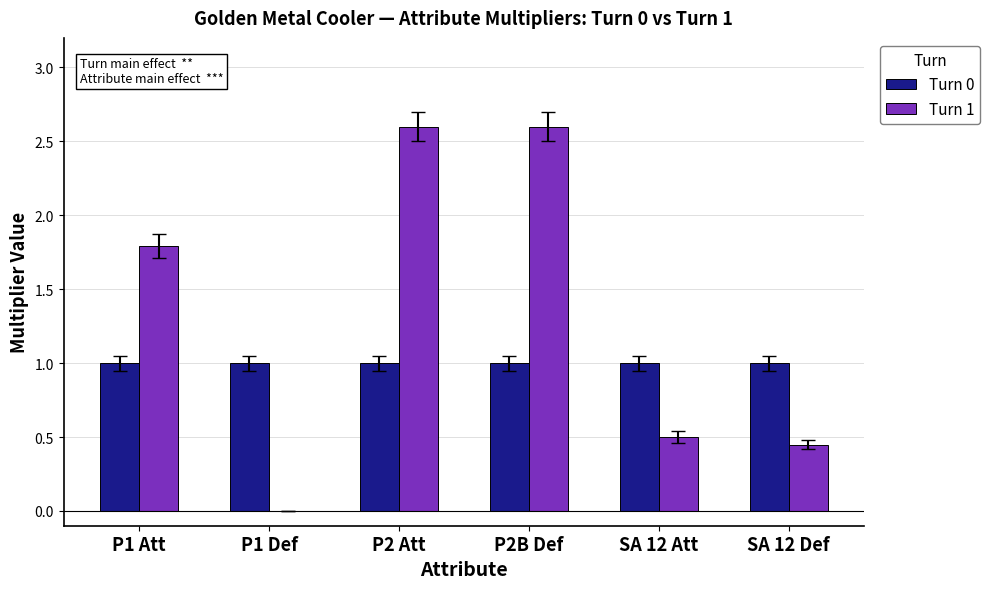

Which series has the largest total across all categories?

Turn 1